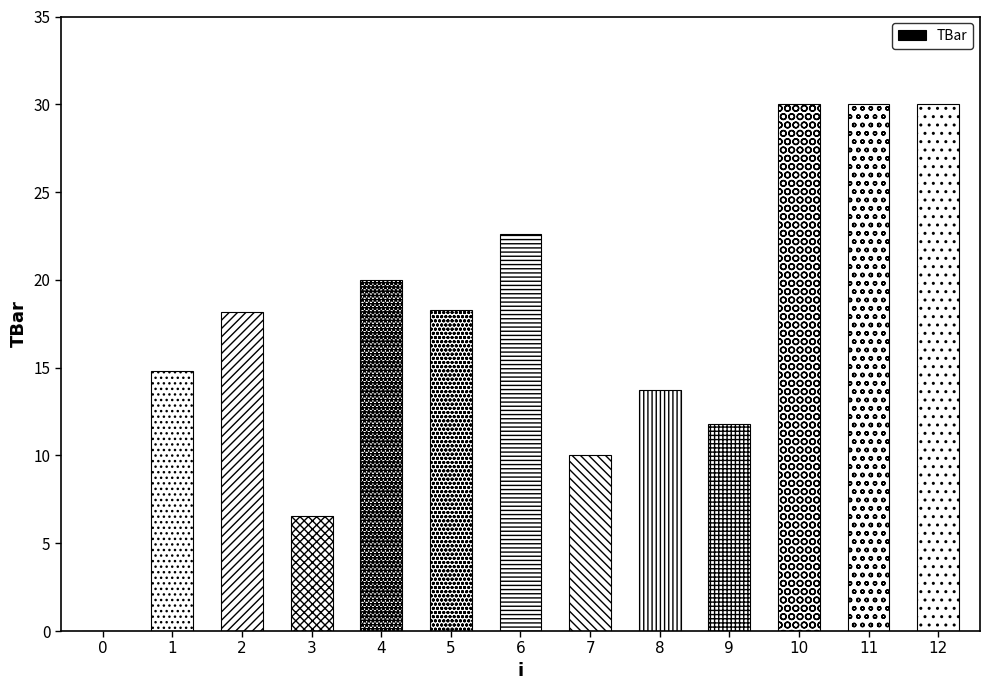

What is the sum of the values at 1 and 6?

37.4